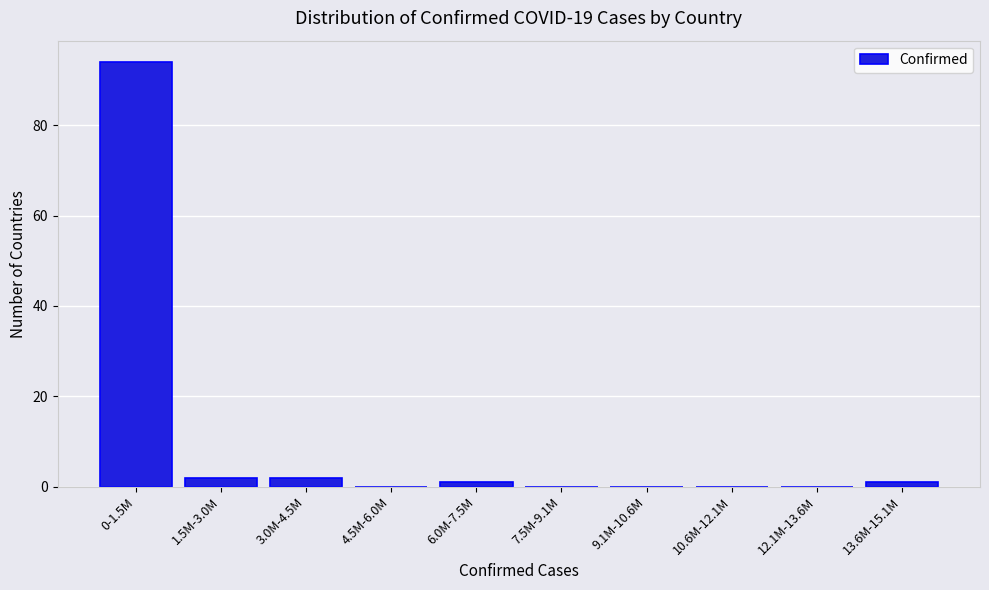

Reading left to right, transcribe all the data shown in this chart.

0-1.5M=94	1.5M-3.0M=2	3.0M-4.5M=2	4.5M-6.0M=0	6.0M-7.5M=1	7.5M-9.1M=0	9.1M-10.6M=0	10.6M-12.1M=0	12.1M-13.6M=0	13.6M-15.1M=1